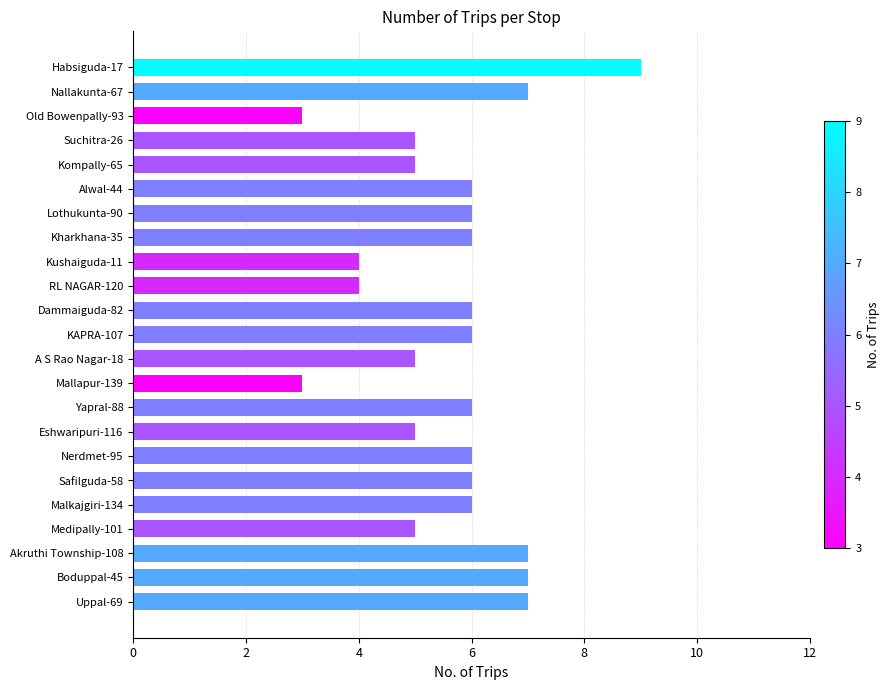

What is the sum of all values?

130